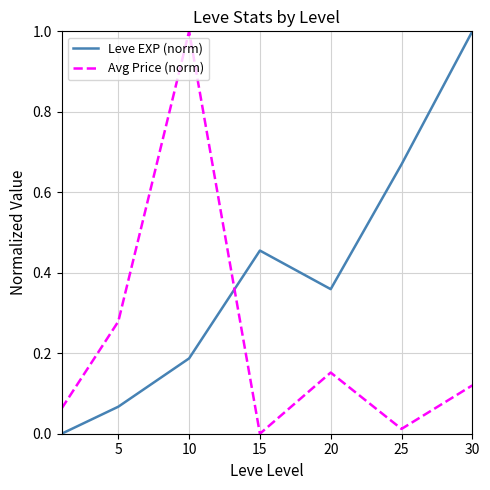

What is the difference between the maximum and minimum values in the Leve EXP (norm) series?

1.0